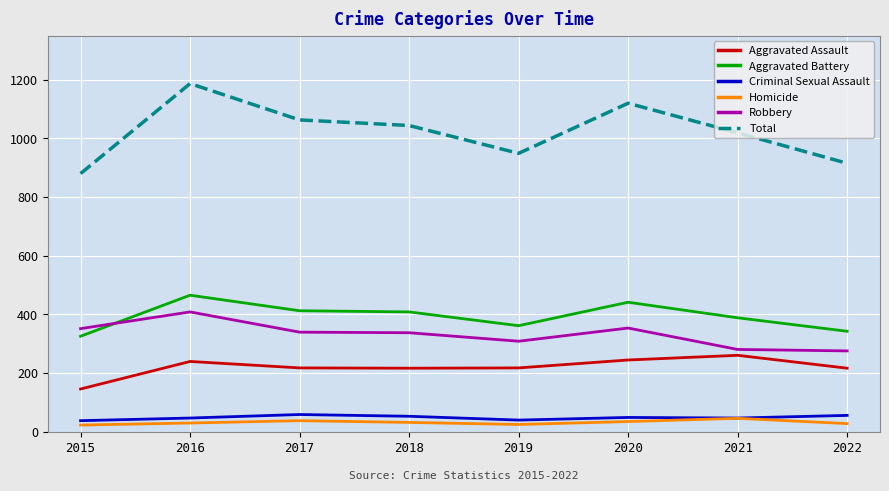

What is the maximum value for Aggravated Battery?

465